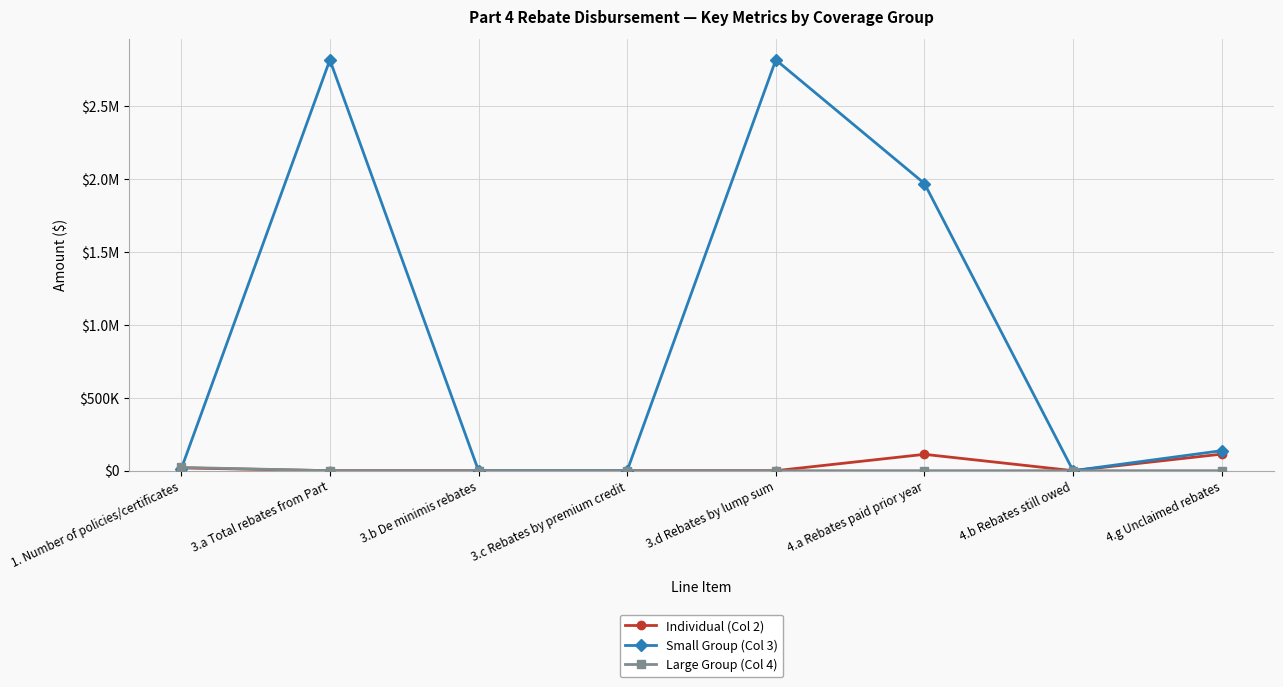

Reading left to right, what are all the values shown in this chart?

Individual (Col 2): 19046.0	0.0	0.0	0.0	0.0	112130.0	0.0	113566.0
Small Group (Col 3): 12138.0	2815620.2	0.0	0.0	2815620.2	1968397.0	0.0	137379.0
Large Group (Col 4): 22353.0	0.0	0.0	0.0	0.0	0.0	0.0	0.0